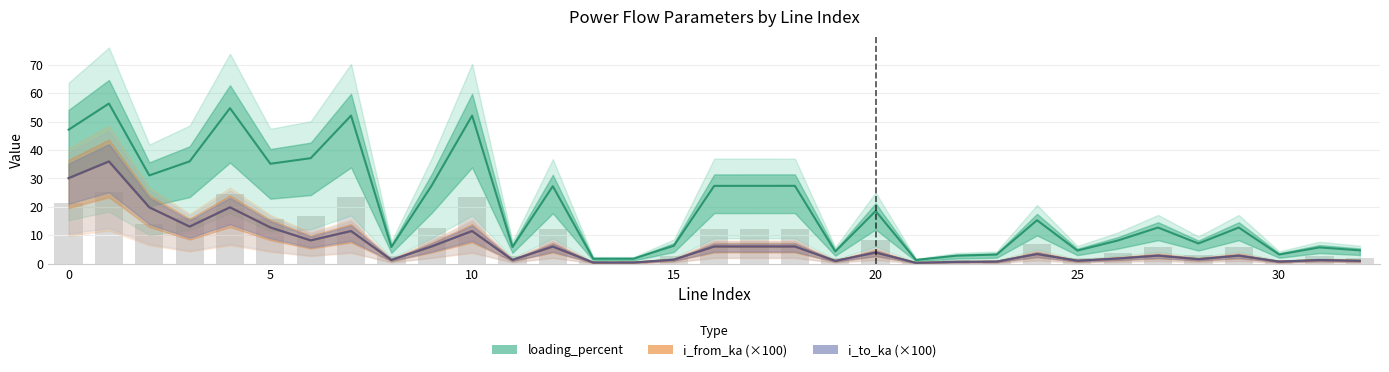

Which category has the highest value in the loading_percent series?

1